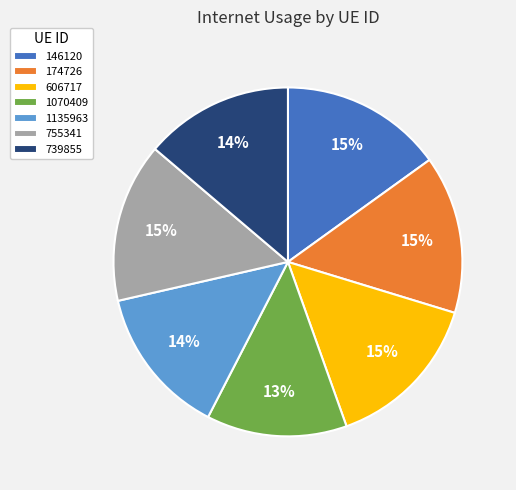

Is there a majority slice in this chart?

No